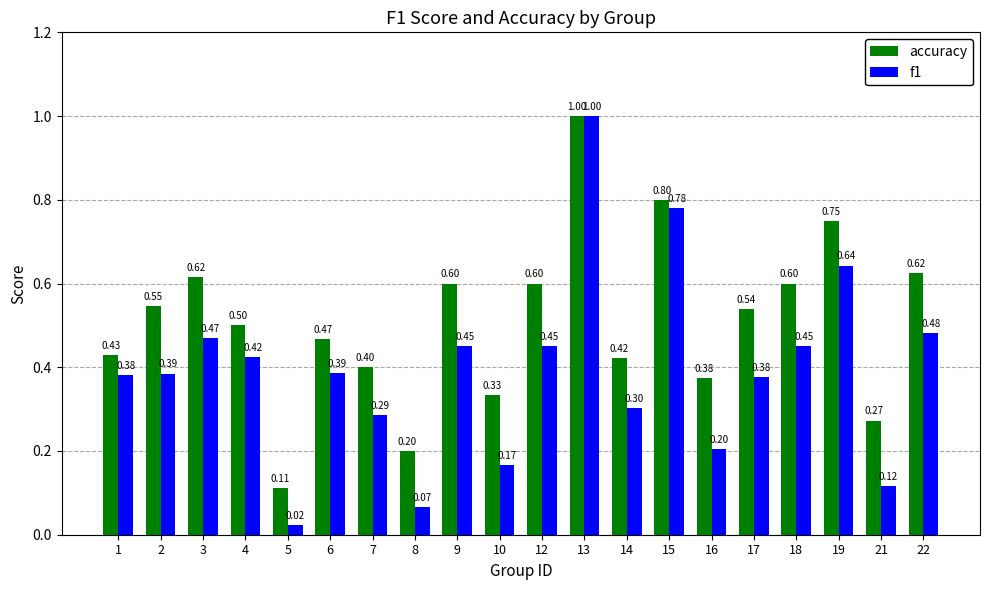

What is the maximum value for accuracy?

1.0